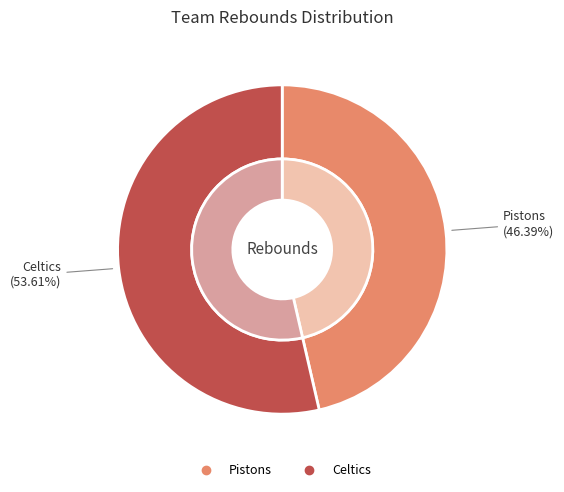

To the nearest percent, what is the average slice percentage?

50%